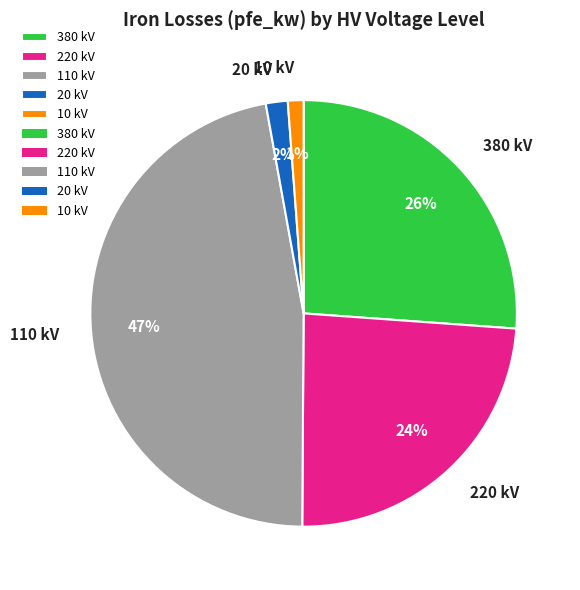

Which category has the biggest portion of the pie?

110 kV